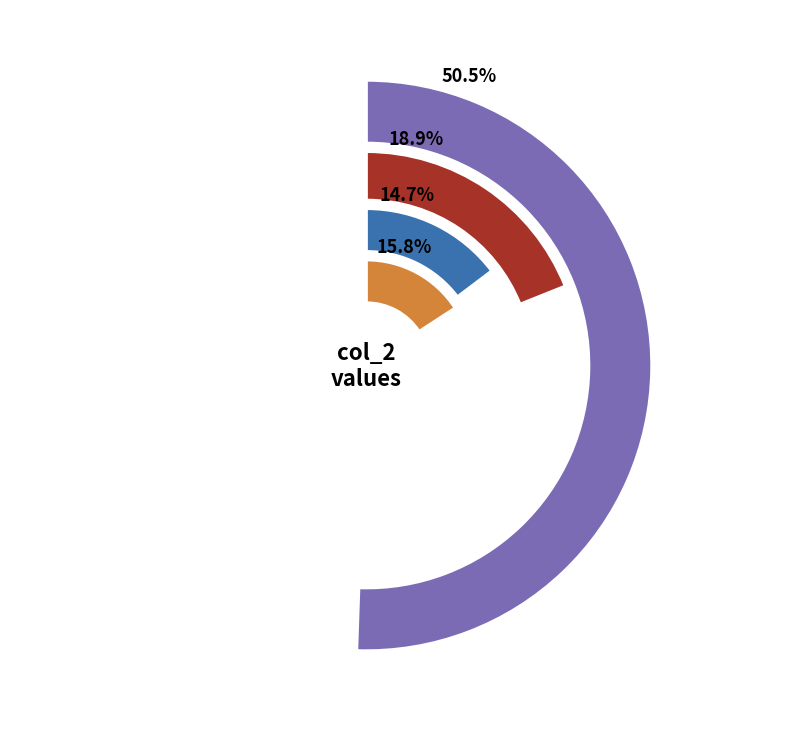

Is it true that 8 is 1% of the pie?

False